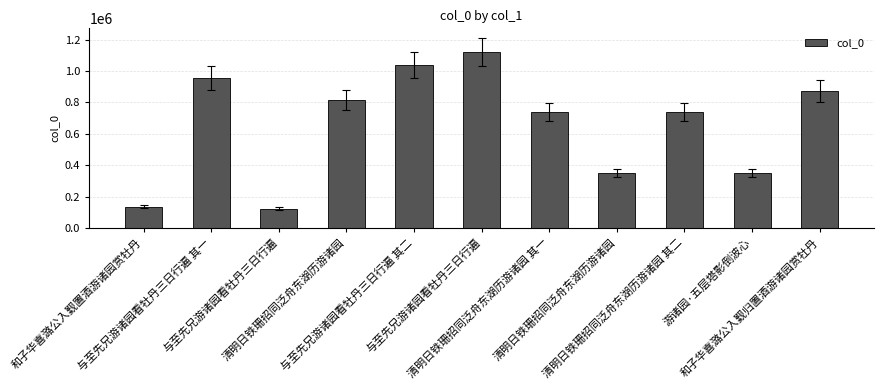

Where is the data nearest to the value 622141?

清明日铁珊招同泛舟东湖历游诸园 其一